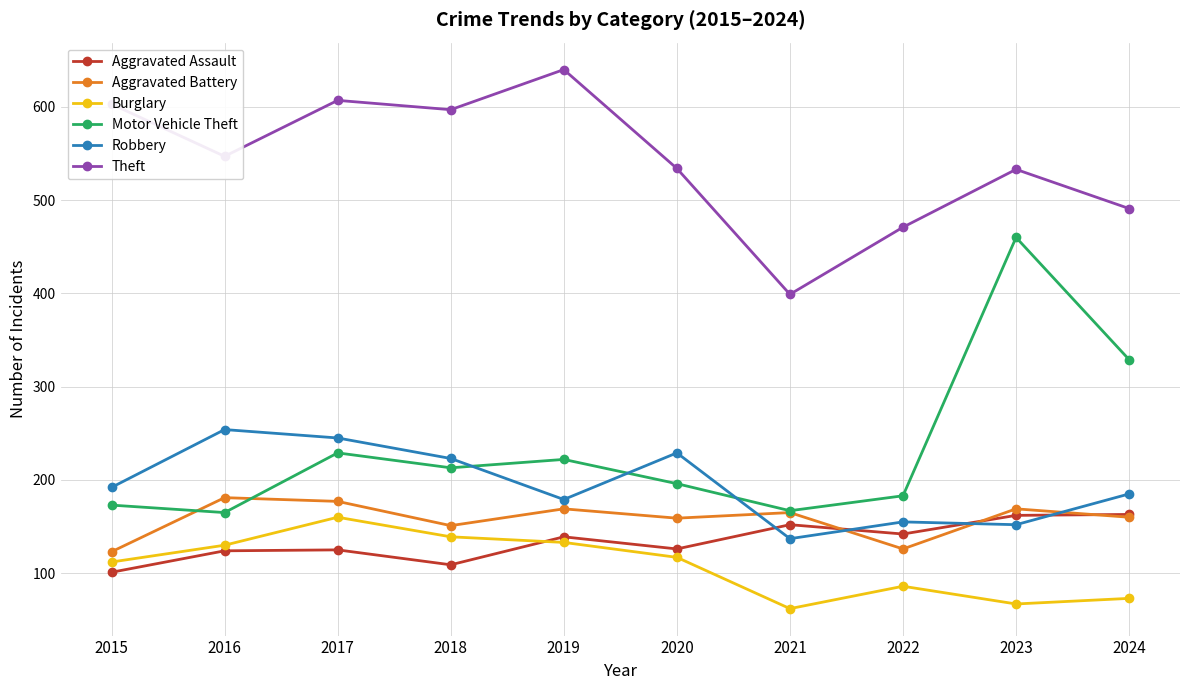

Which series has the largest range (max minus min)?

Motor Vehicle Theft